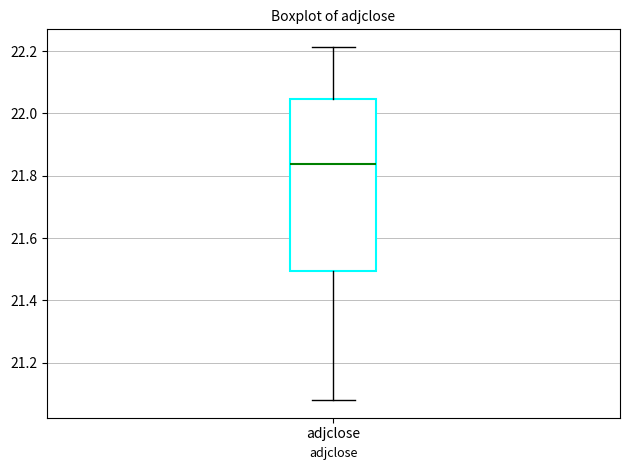

Transcribe this box plot: give where the median line is, the range the box spans, and where the two whiskers end, as read against the y-axis. The values are not printed on the chart, so give them approximately, as read against the axis.

median 21.84, box 21.50 to 22.04, whiskers 21.08 to 22.22